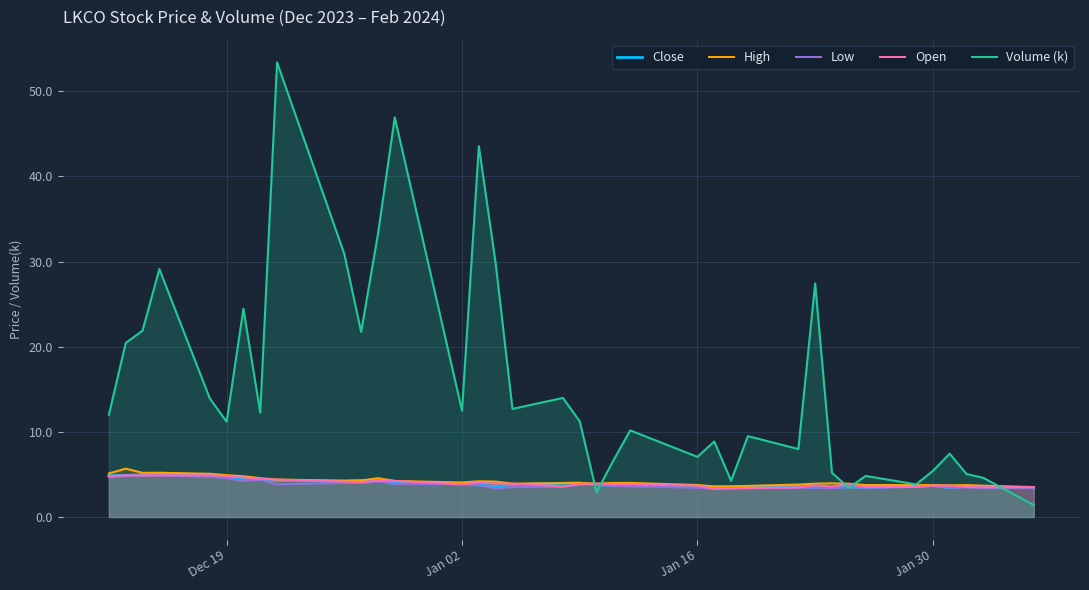

What is the difference between the maximum and minimum values in the Close series?

1.7